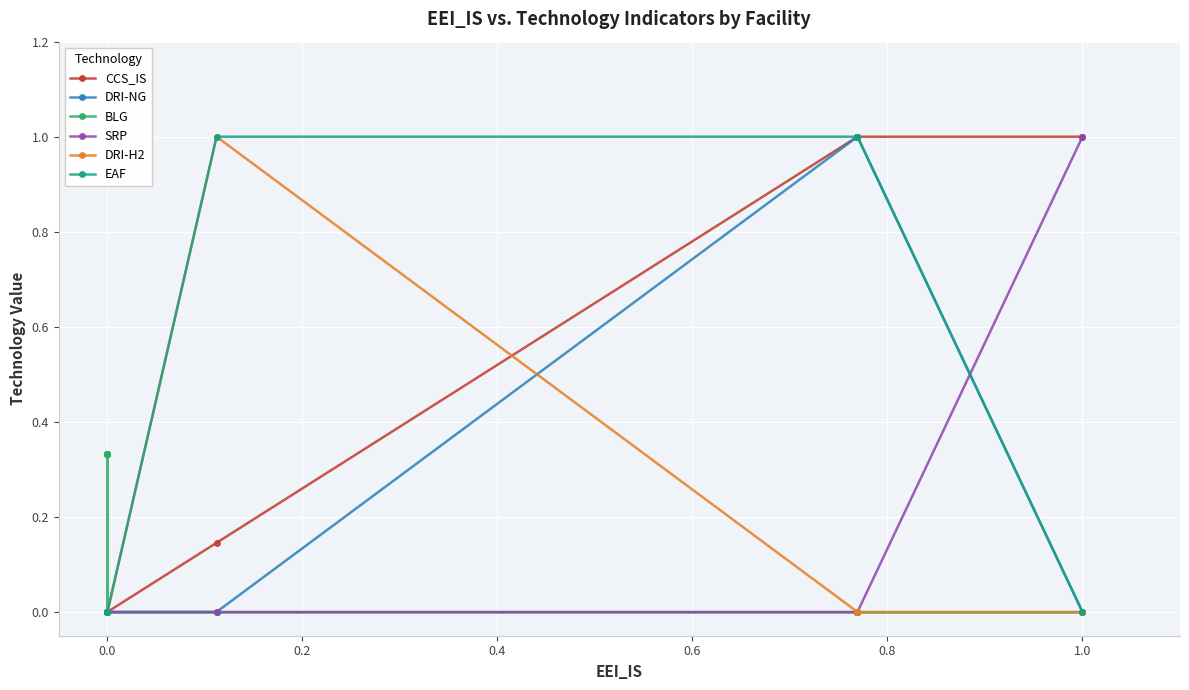

What is the difference between the maximum and second lowest values in the SRP series?

1.0